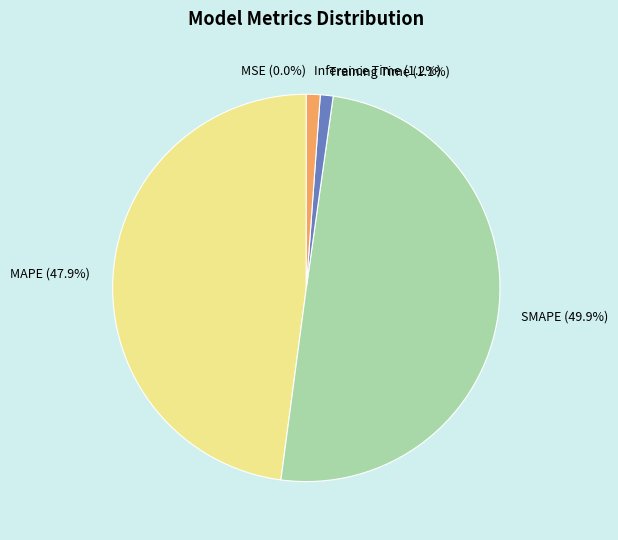

Does Inference Time account for over 50% of the chart?

No